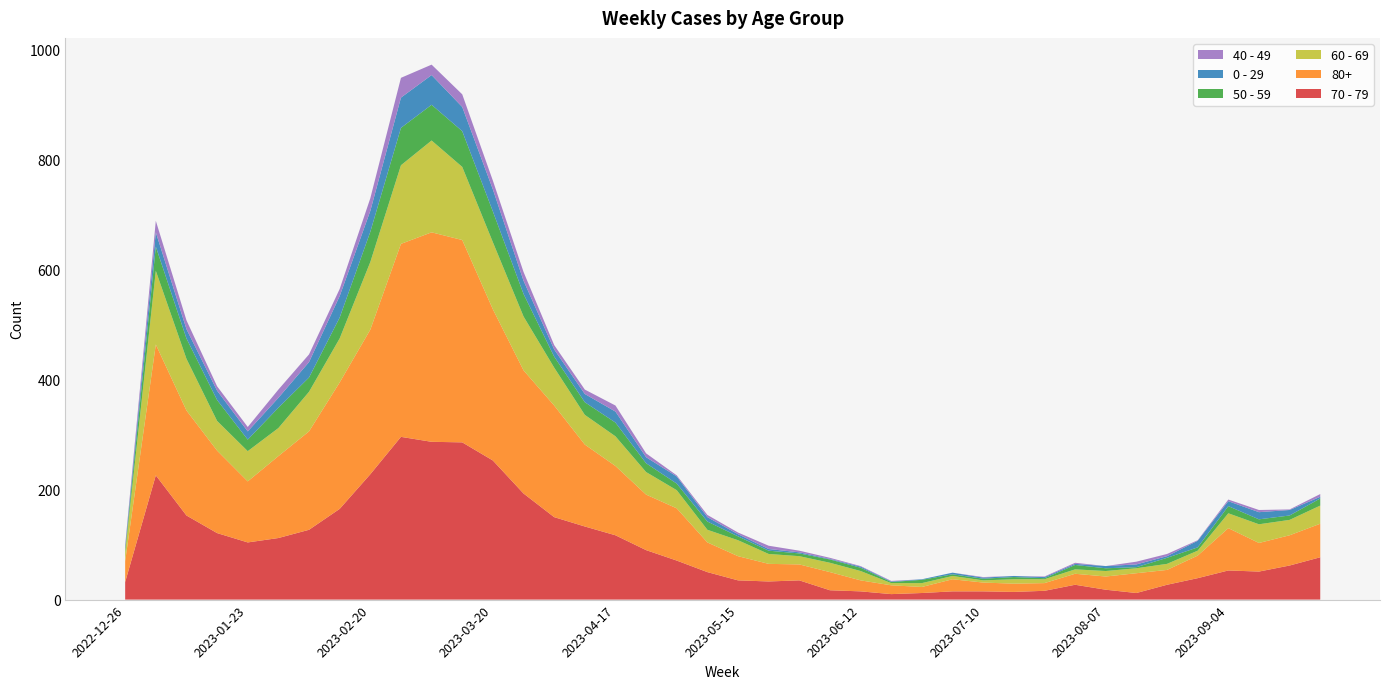

Reading left to right, list all the values displayed in this chart.

70 - 79: 32	226	153	121	104	112	127	165	228	296	287	286	253	193	150	133	117	90	71	50	35	33	35	17	15	10	12	15	15	14	16	27	18	12	27	39	53	51	62	77
80+: 38	238	191	150	111	149	179	230	263	351	381	368	275	224	203	149	126	101	95	54	44	32	29	33	20	16	11	22	16	15	14	20	24	36	27	41	77	52	55	61
60 - 69: 16	134	94	54	55	51	72	80	123	143	167	133	122	98	69	54	54	41	33	23	29	18	15	17	17	4	7	6	4	8	7	8	10	9	11	9	27	34	28	33
50 - 59: 5	44	37	38	21	37	26	38	55	68	65	65	56	41	20	23	25	16	12	15	7	6	5	6	6	2	6	3	3	4	2	8	5	2	11	6	13	9	8	13
0 - 29: 4	26	17	17	15	18	28	39	38	55	54	44	40	24	13	15	20	11	13	8	4	3	2	1	2	1	1	3	2	2	2	2	4	5	3	12	9	13	10	3
40 - 49: 4	21	16	8	8	15	14	13	23	36	19	23	16	16	8	8	11	7	2	4	3	6	3	2	1	1	0	0	1	0	1	2	0	5	4	1	3	4	1	5